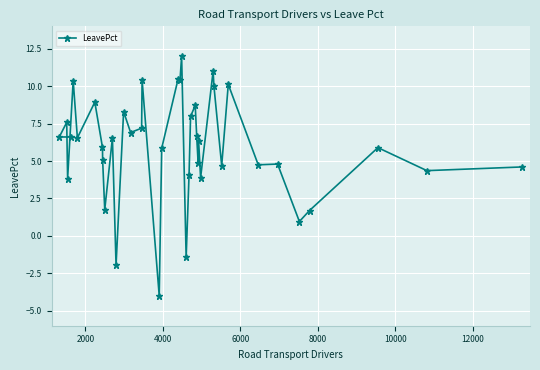

What is the minimum value shown in the chart?

-4.0